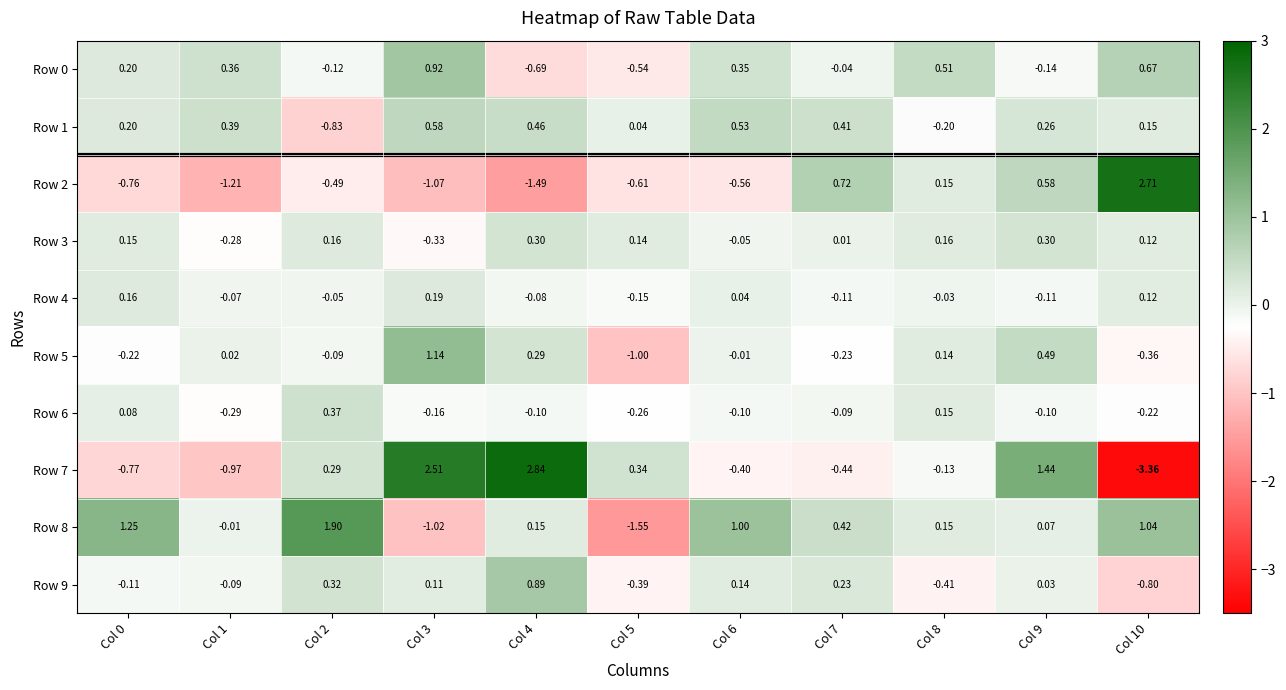

At how many categories does at least one series exceed 0?

11